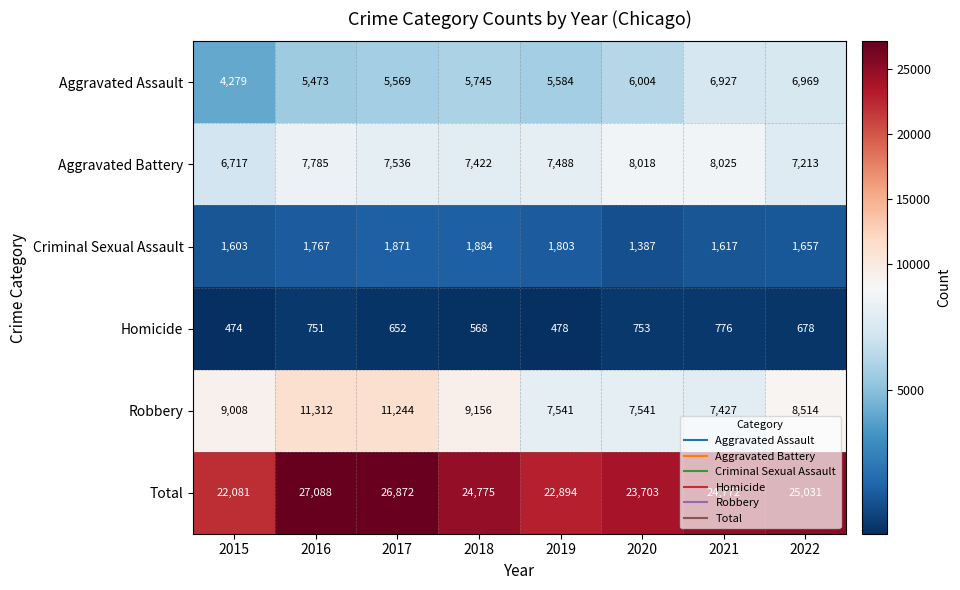

At 2022, list the series in order from smallest to largest.

Homicide, Criminal Sexual Assault, Aggravated Assault, Aggravated Battery, Robbery, Total